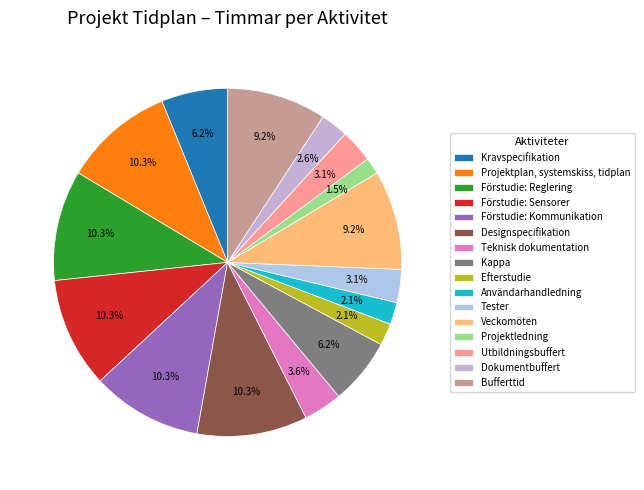

Count the number of slices in the pie.

16